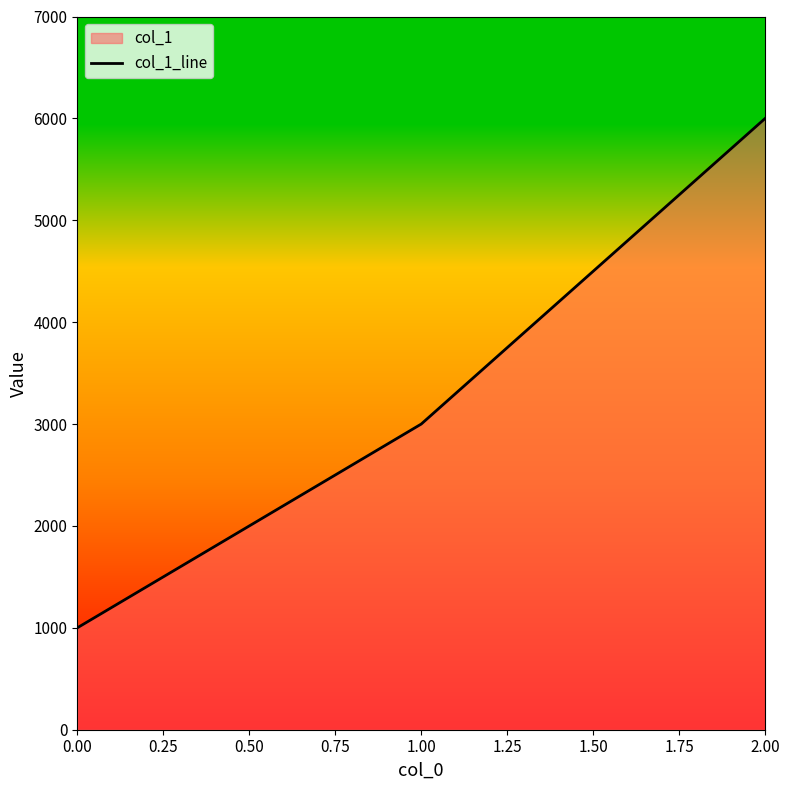

The value at 0.00 is 298. True or false?

False